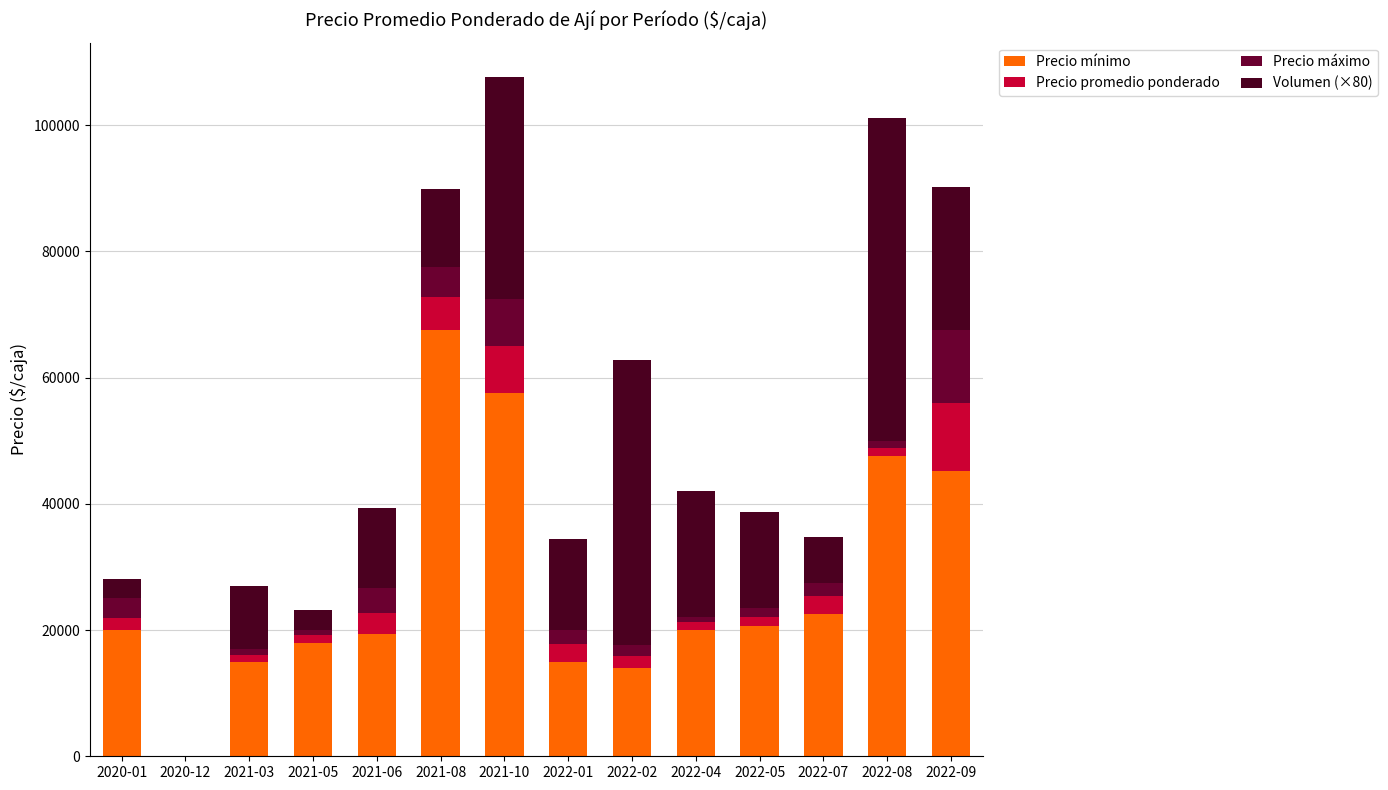

What is the label of the 5th bar from the right?

2022-04